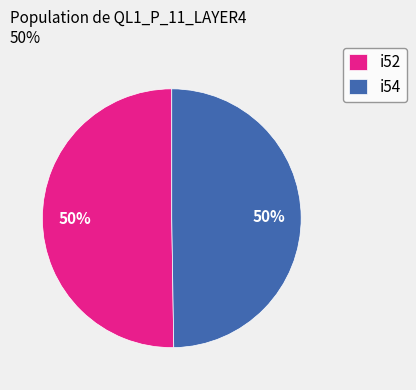

To the nearest percent, what is the combined percentage of i54 and i52?

100%